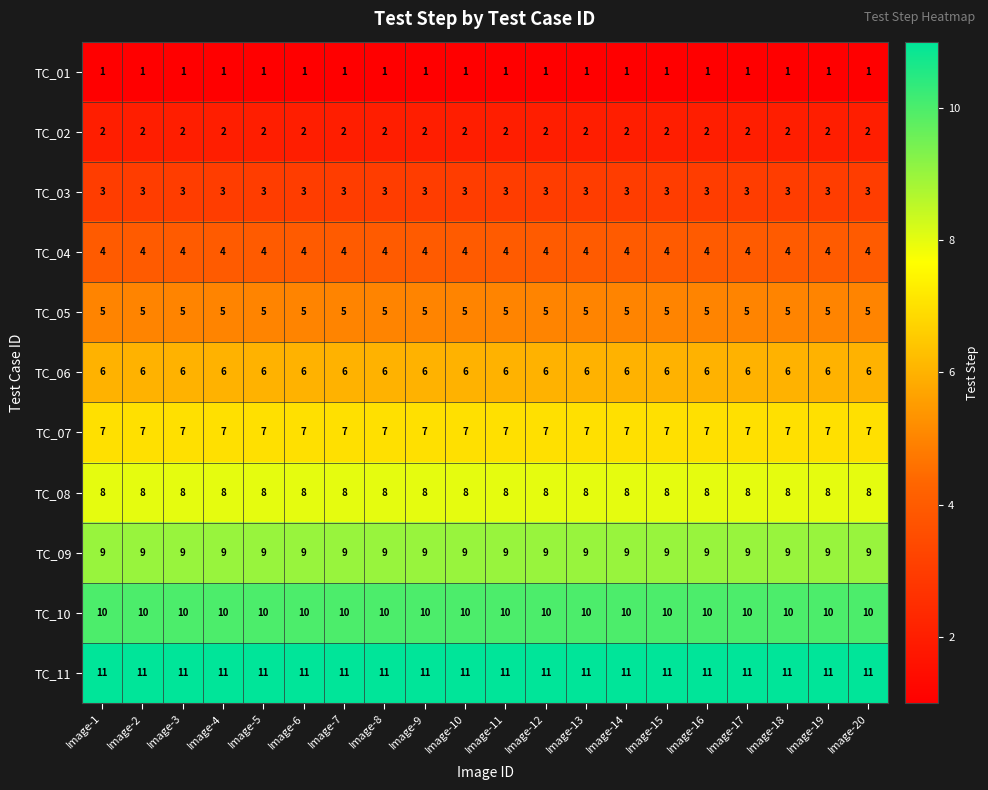

How many data points does each series have?

20